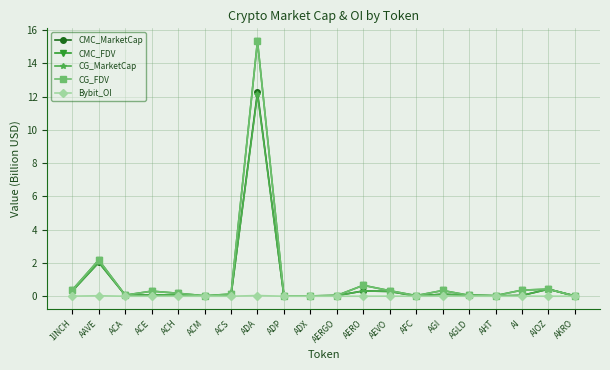

What are all the series names shown in the legend?

CMC_MarketCap, CMC_FDV, CG_MarketCap, CG_FDV, Bybit_OI